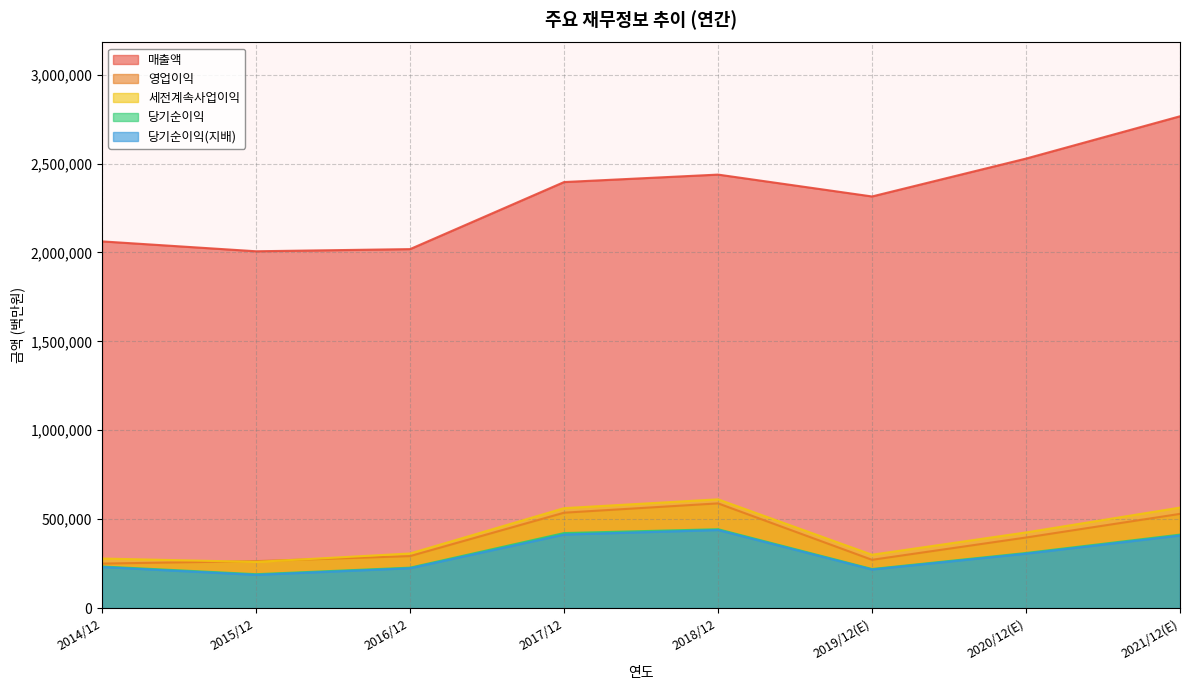

Where is the first local minimum for 매출액?

2015/12